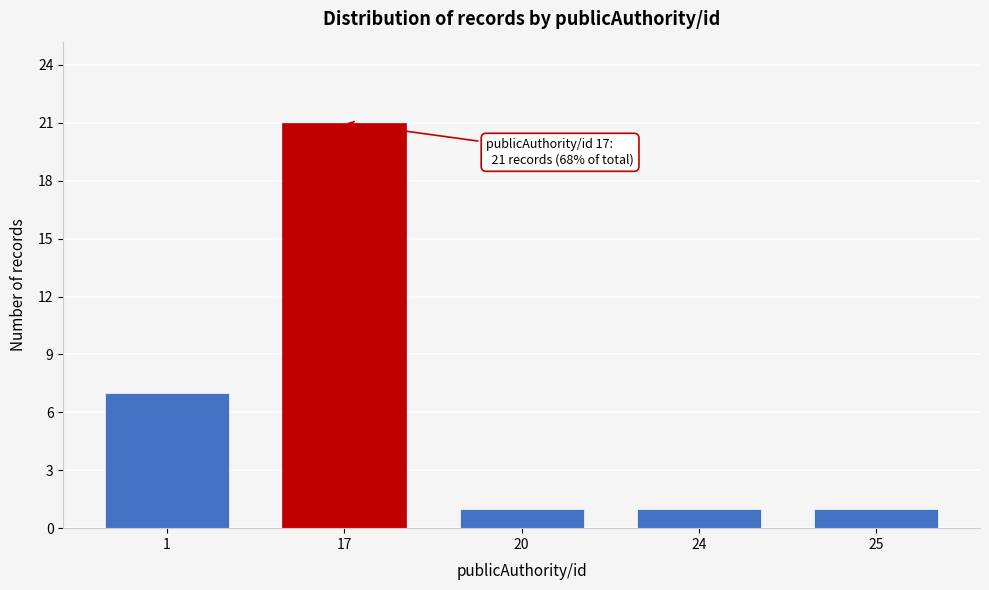

Reading right to left, extract all data points from this chart.

25=1	24=1	20=1	17=21	1=7